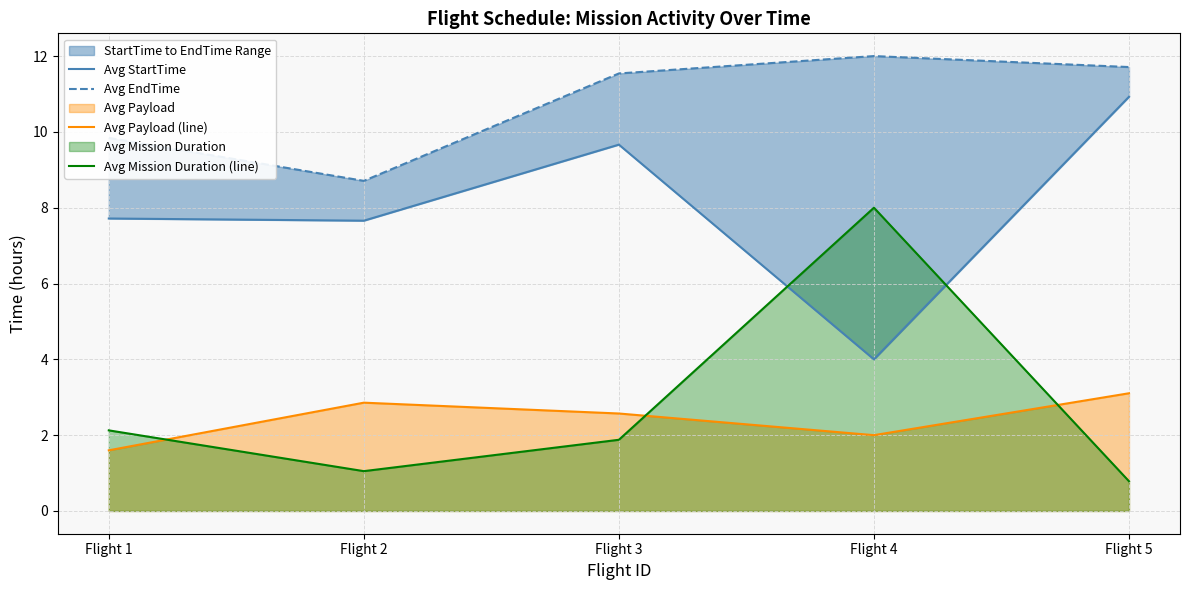

True or false: Avg StartTime has more than 1 interior local peaks.

False